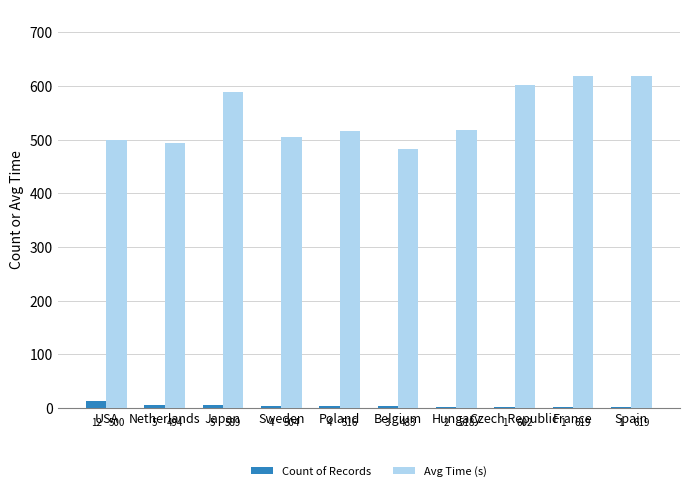

Reading right to left, list all the values displayed in this chart.

Count of Records: 1	1	1	2	3	4	4	5	5	12
Avg Time (s): 619	619	602	518	483	516	504	589	494	500